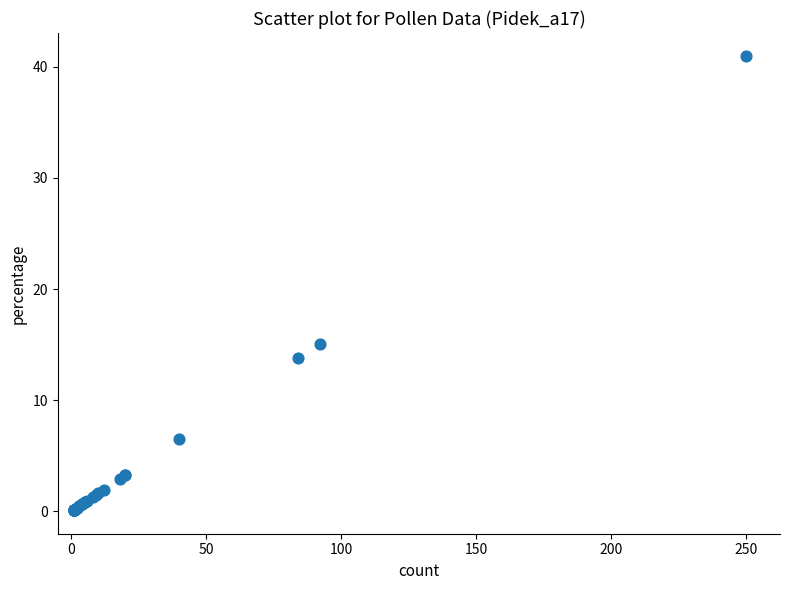

What Y value in the scatter plot is closest to 20?

15.1